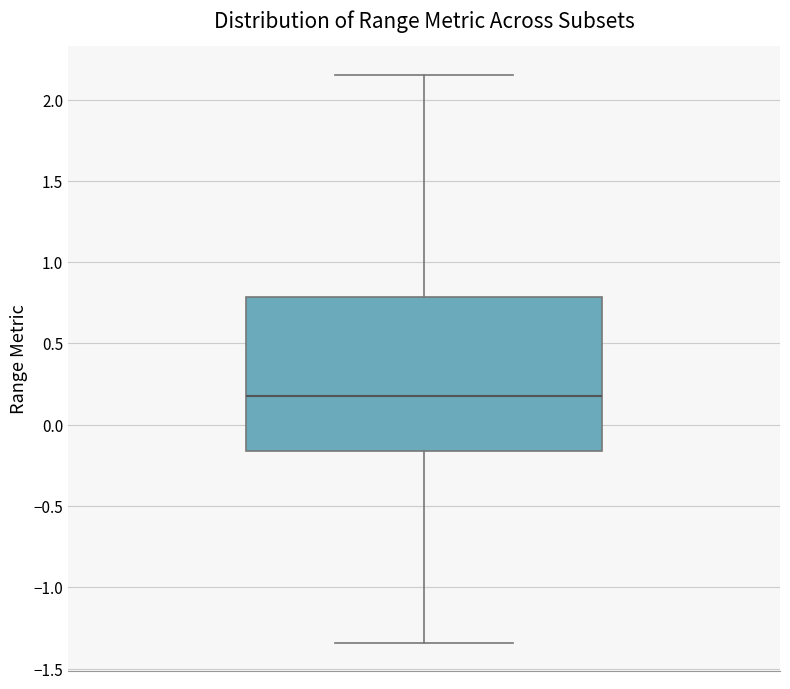

Read this box plot against the y-axis: the position of the median line, the range covered by the box, and the ends of both whiskers. The values are not printed on the chart, so give them approximately, as read against the axis.

median 0.20, box -0.15 to 0.80, whiskers -1.35 to 2.15